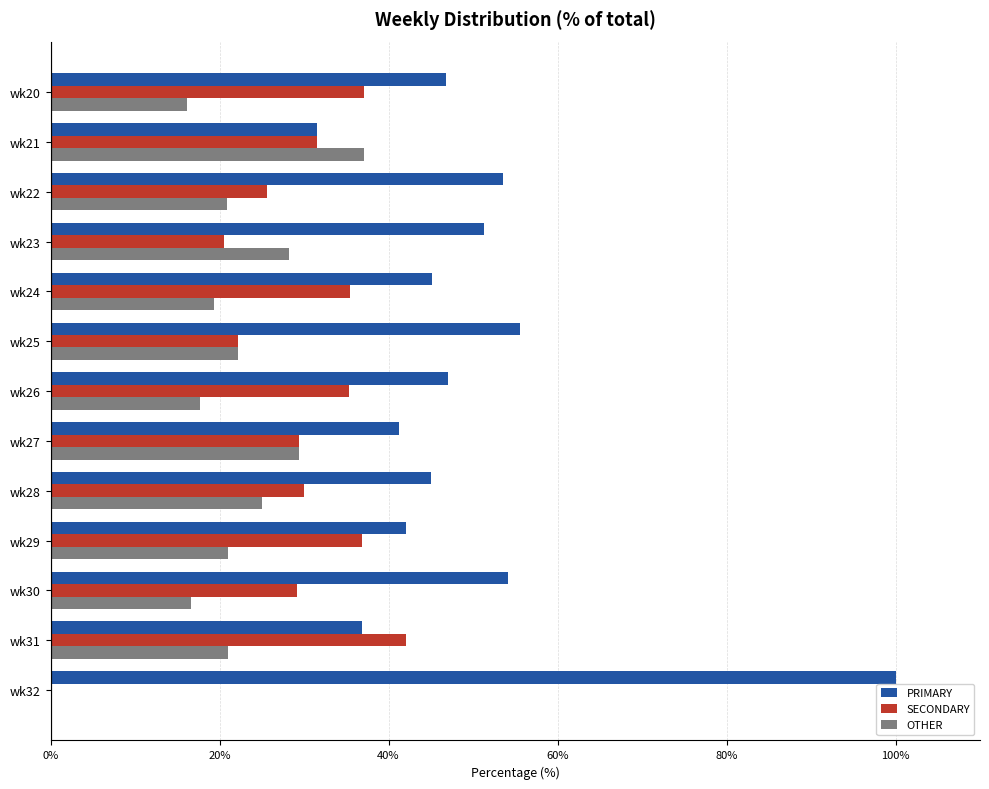

What is the sum of the SECONDARY values at wk30 and wk31?

71.3